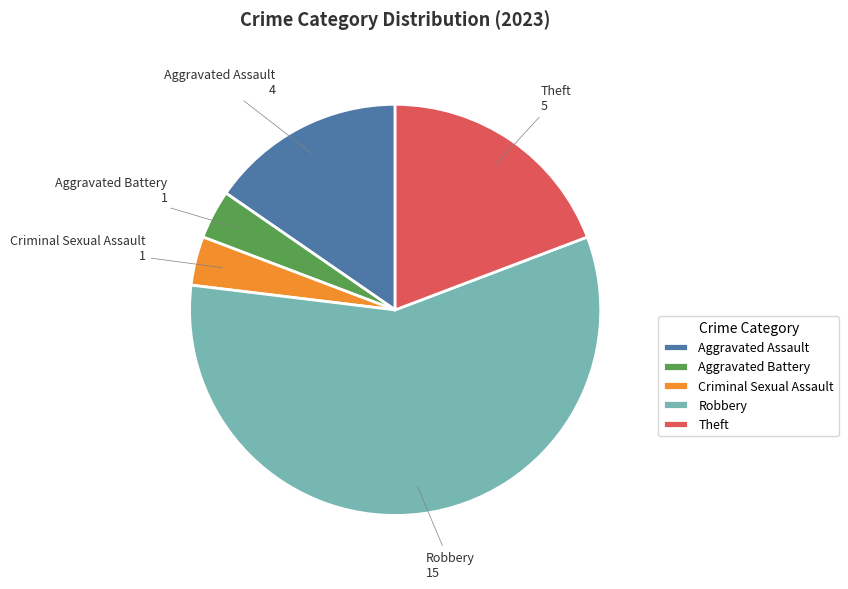

Combined, do Robbery and Aggravated Assault account for over 50%?

Yes